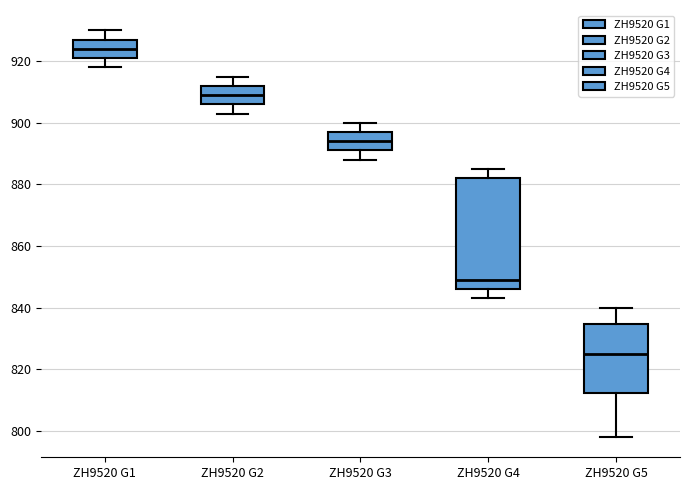

Which box's median line is the highest?

ZH9520 G1